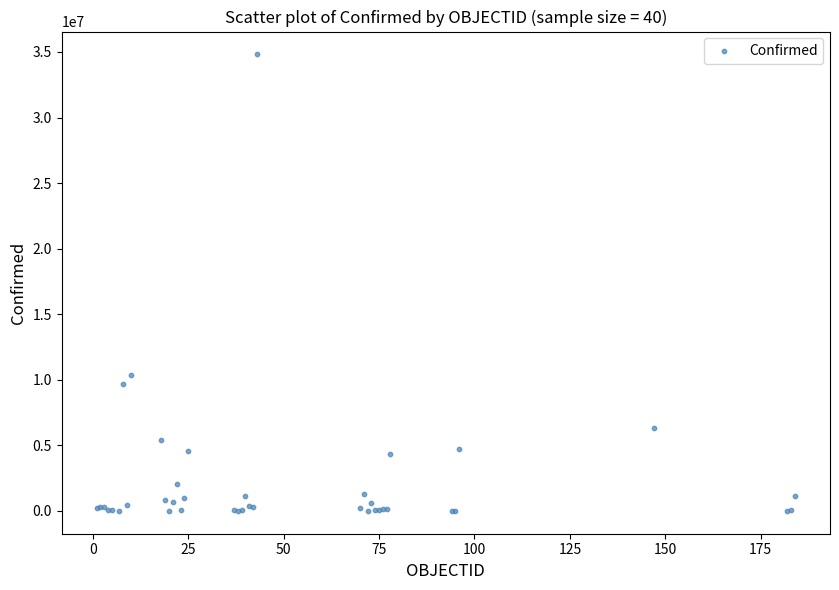

What Y value in the scatter plot is closest to 17411439?

10377788